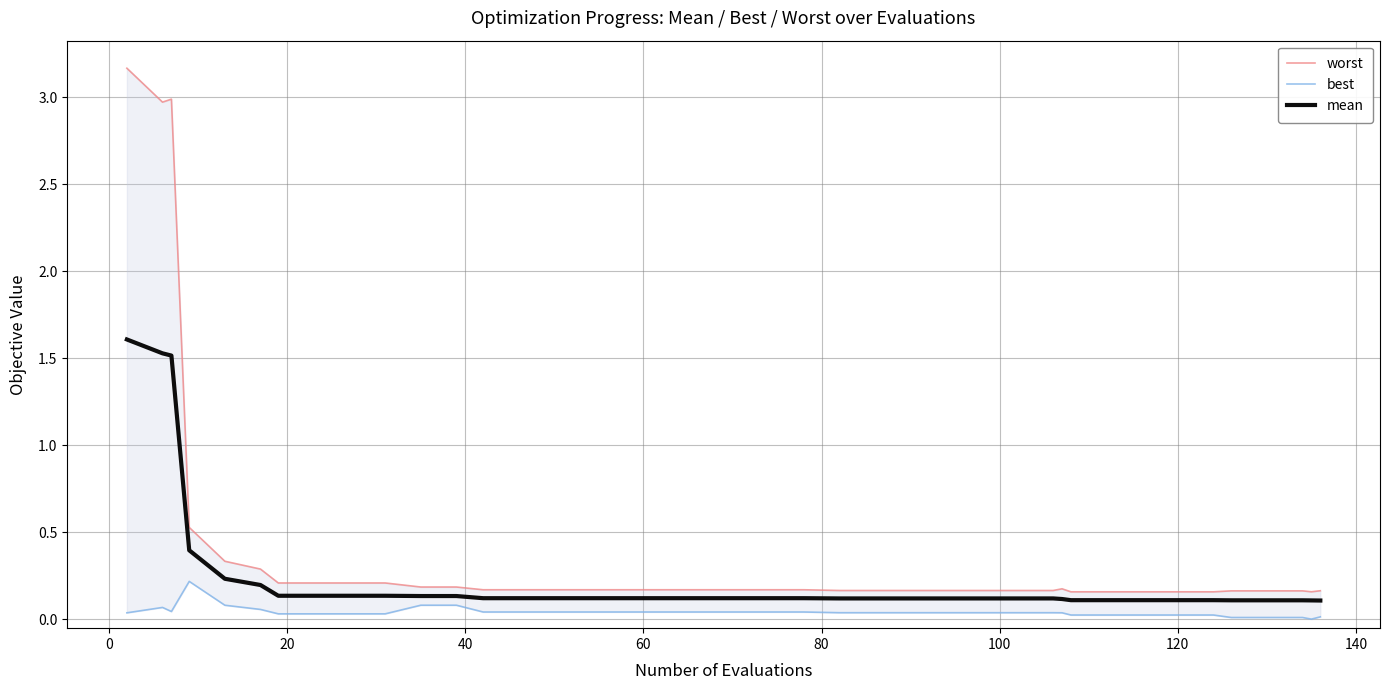

What is the highest value of the mean series?

1.6